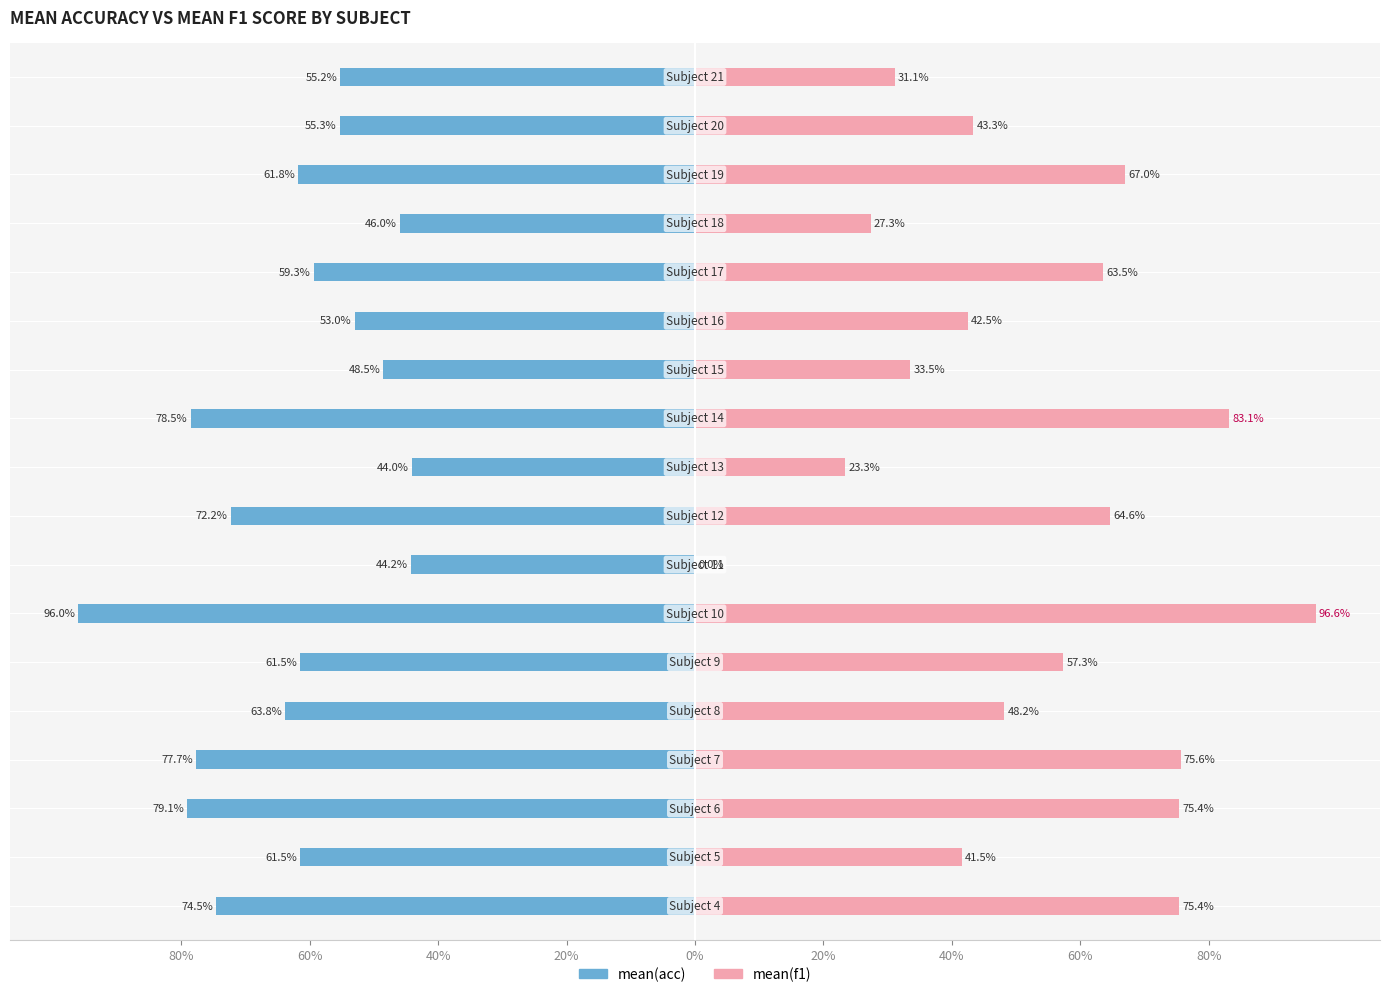

Does the chart contain stacked bars?

No